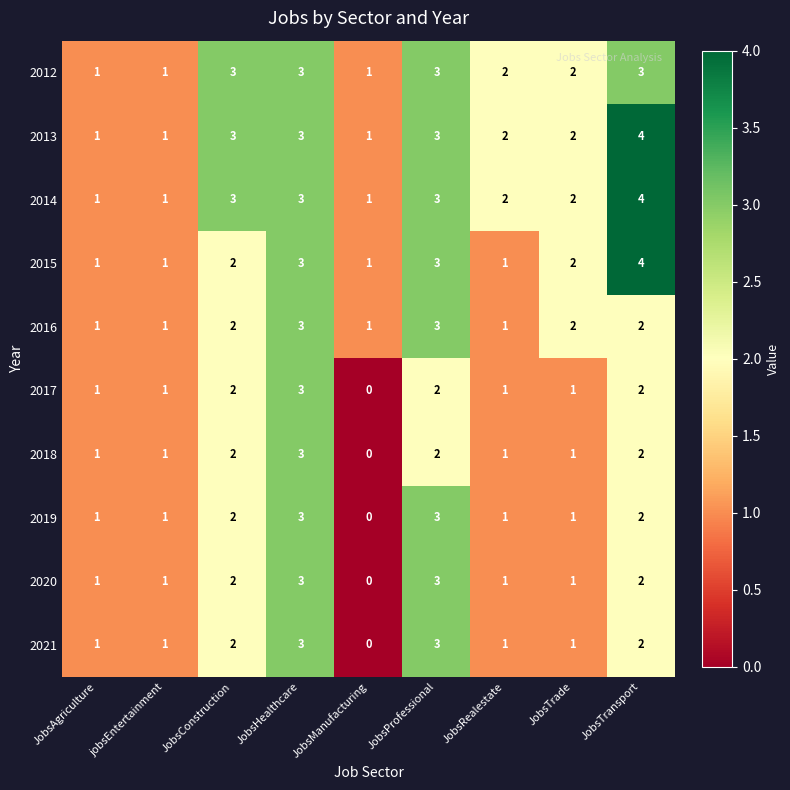

The 2016 series shows 3 at JobsHealthcare. True or false?

True